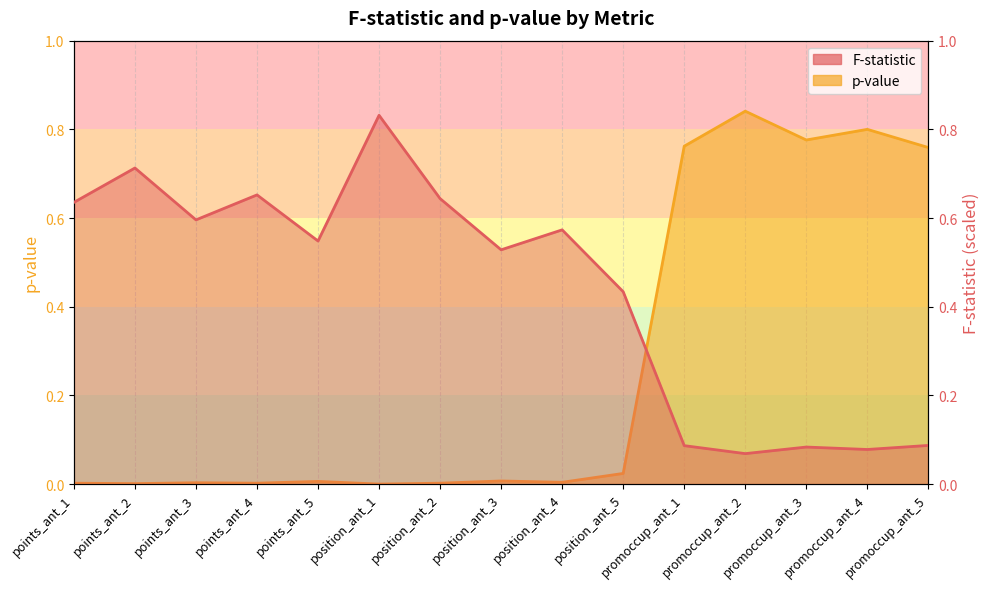

Reading right to left, extract all data points from this chart.

F-statistic: 0.1	0.1	0.1	0.1	0.1	0.4	0.6	0.5	0.6	0.8	0.5	0.7	0.6	0.7	0.6
p-value: 0.8	0.8	0.8	0.8	0.8	0.0	0.0	0.0	0.0	0.0	0.0	0.0	0.0	0.0	0.0